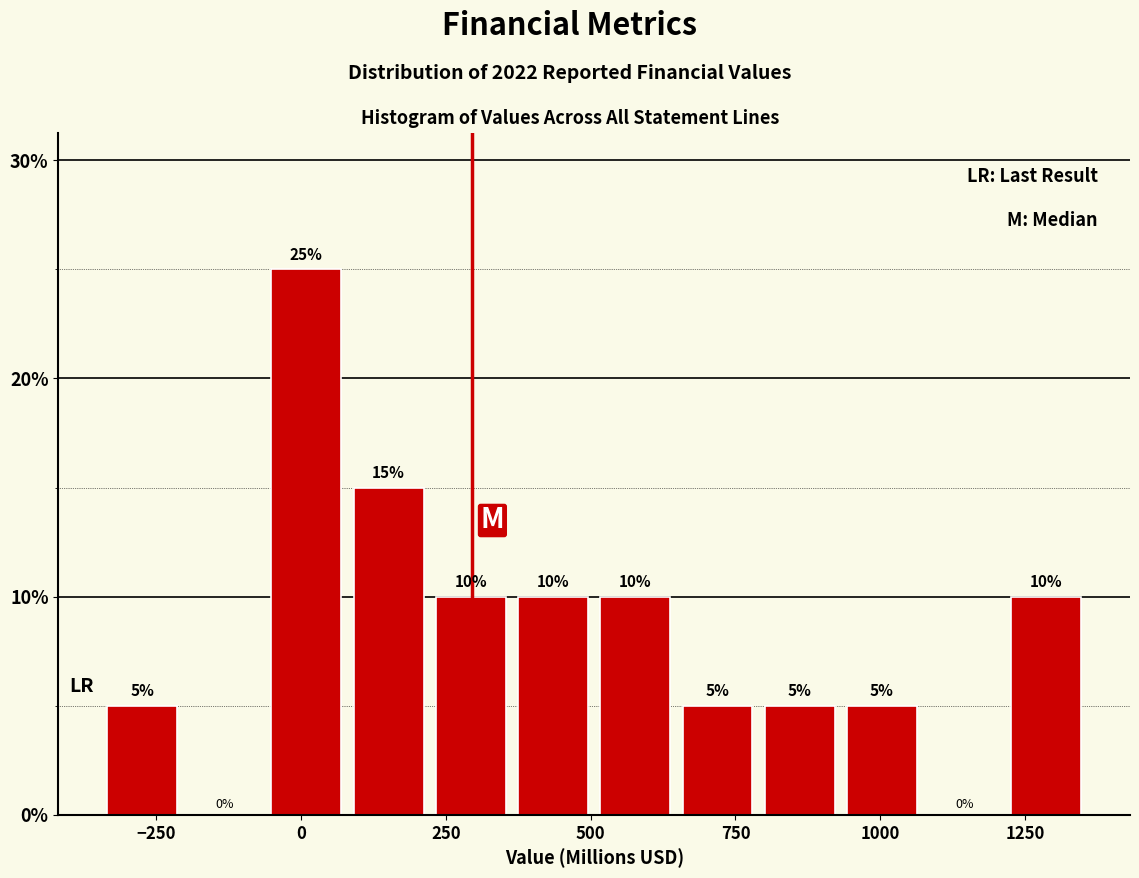

Read against the x-axis, roughly where is the centre of the tallest bar?

0